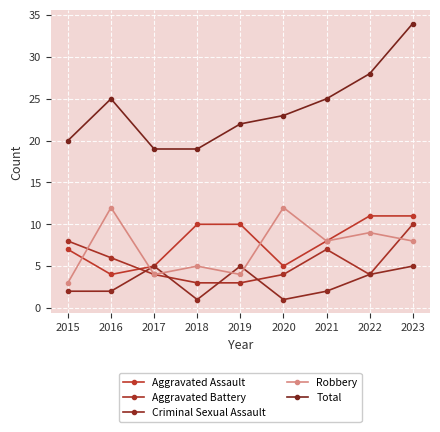

How many categories are shown in the chart?

9